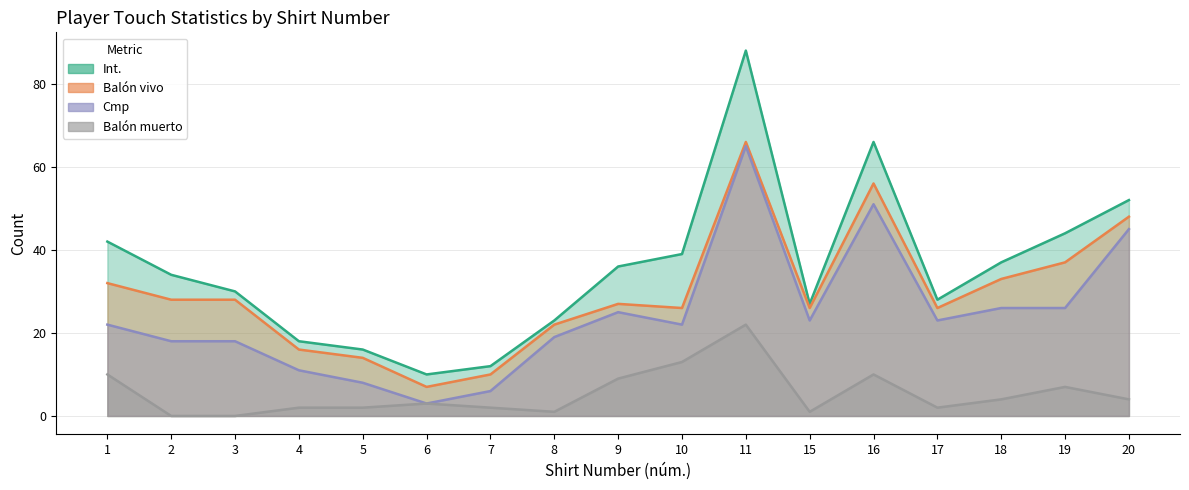

Which series has the largest total across all categories?

Int.